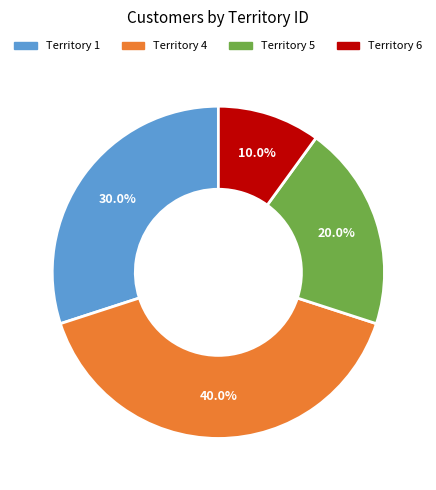

Does any single category account for the majority?

No